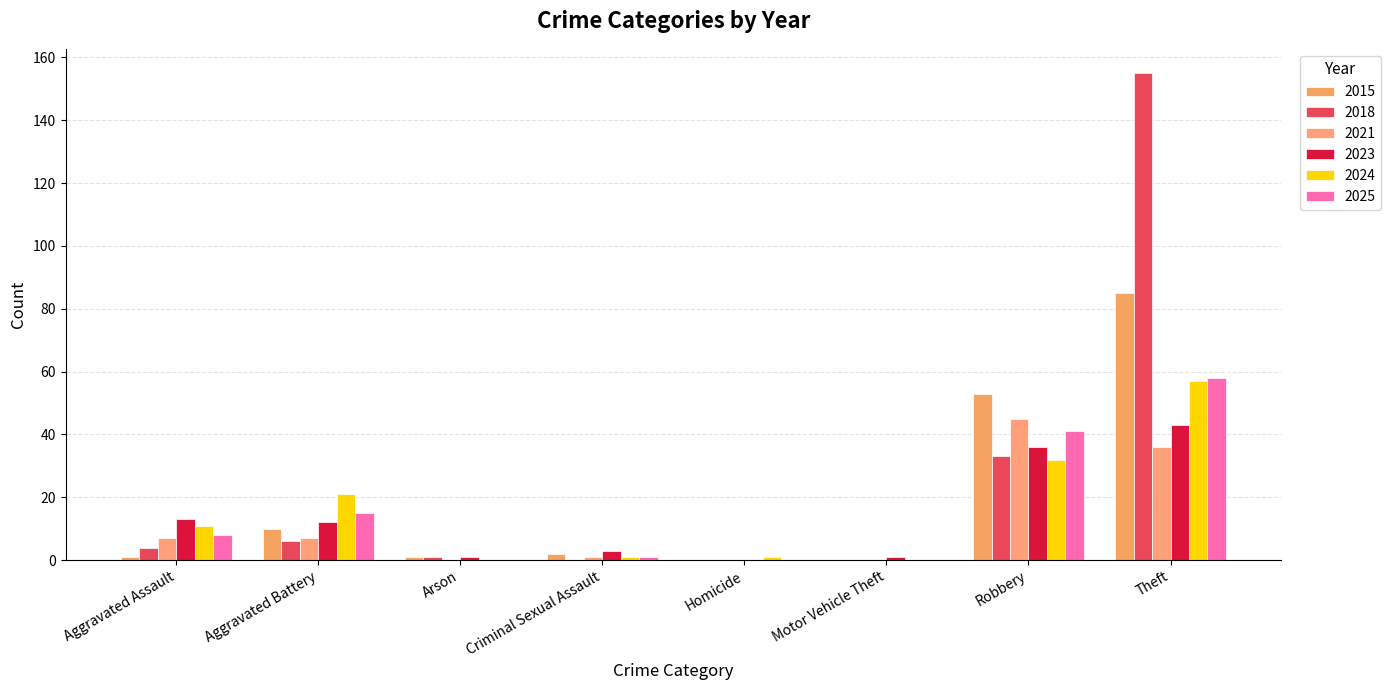

Is it true that 2025 equals 15 at Aggravated Battery?

True